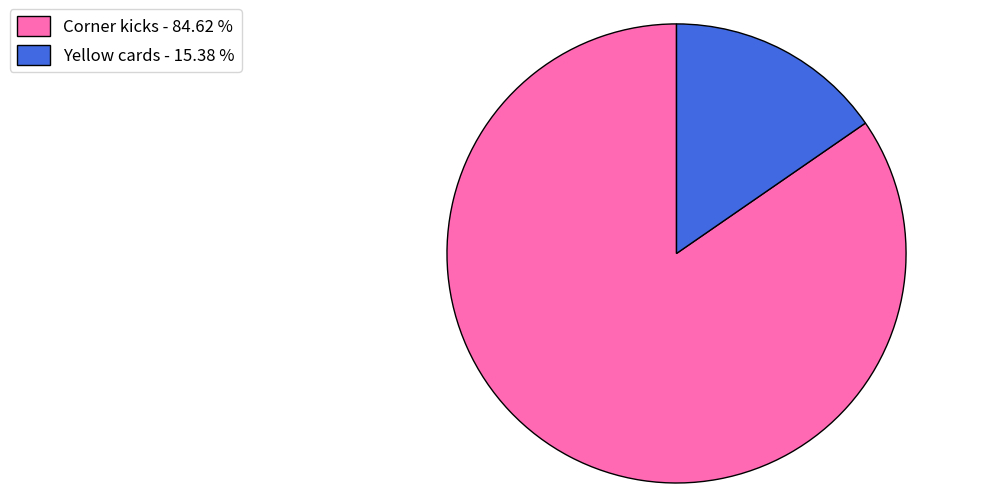

What is the largest slice in the pie chart?

Corner kicks